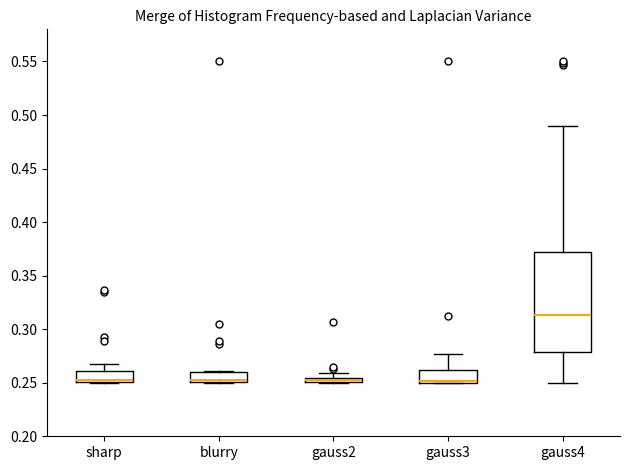

Which box is the tallest, from its lower edge to its upper edge?

gauss4